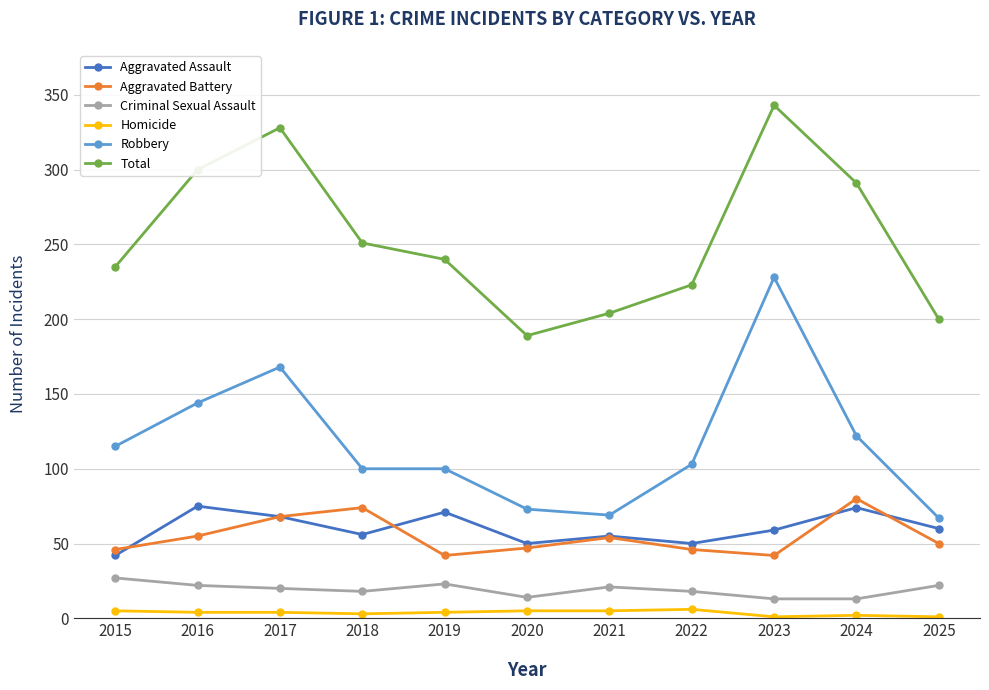

What is the difference between the highest and lowest values at 2018?

248